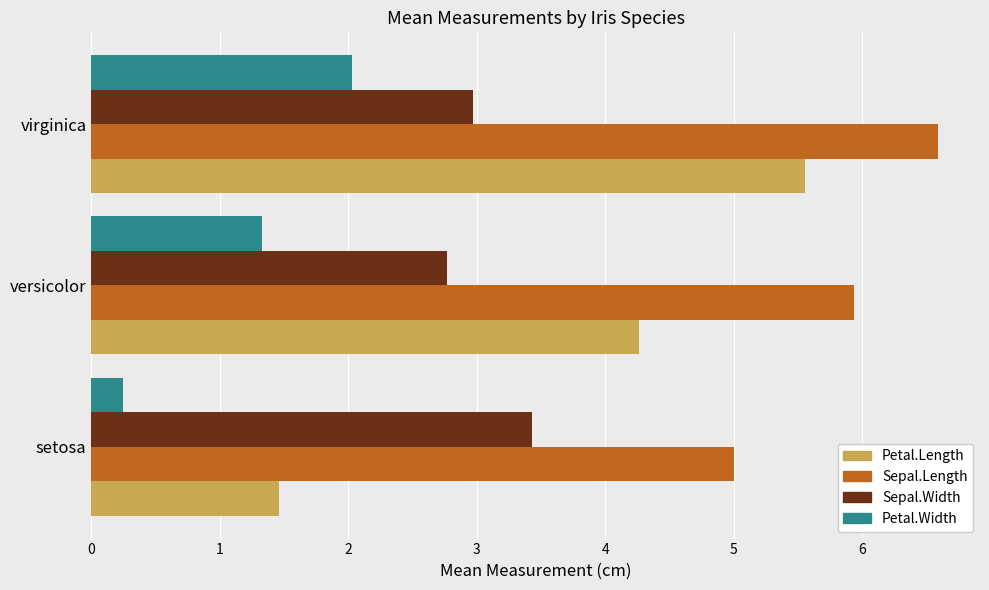

What is the sum of the Petal.Width values at virginica and setosa?

2.3